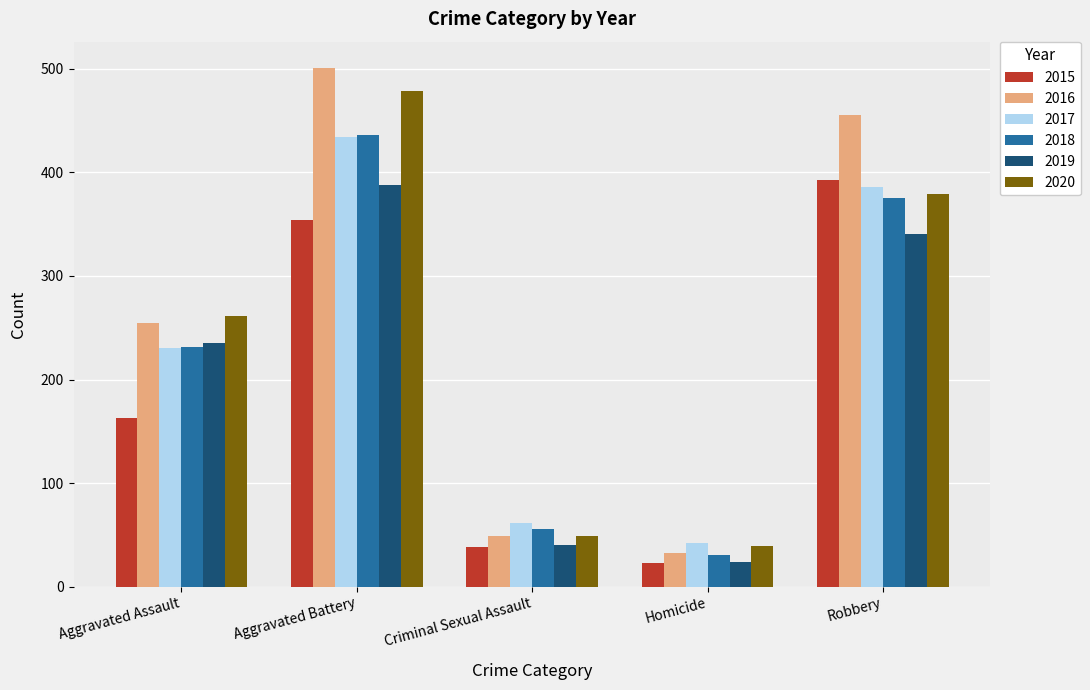

What is the average value of the 2018 series?

226